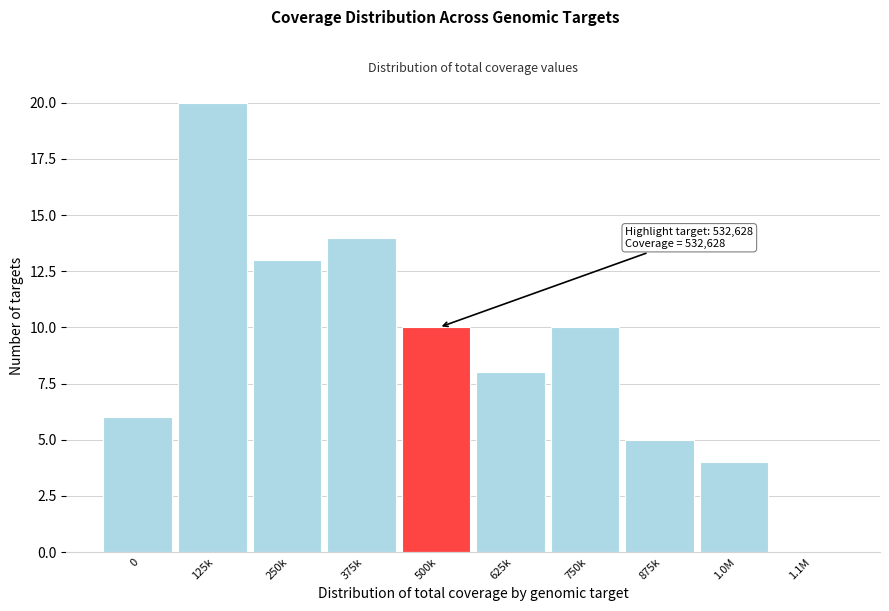

Reading right to left, extract all data points from this chart.

1.1M=0	1.0M=4	875k=5	750k=10	625k=8	500k=10	375k=14	250k=13	125k=20	0=6